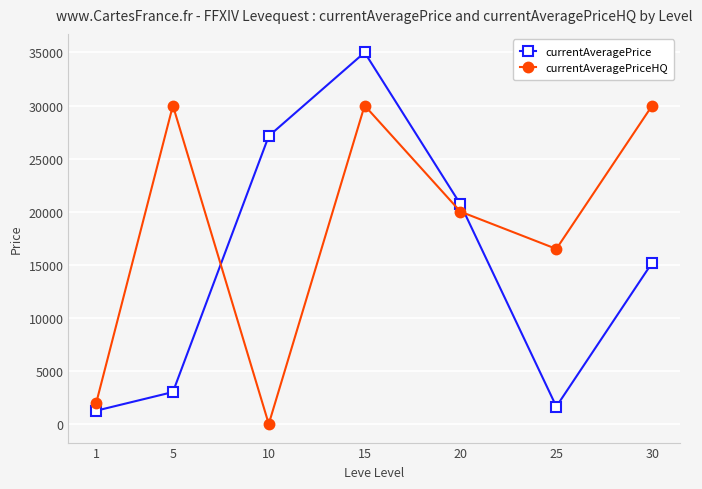

What is the difference between the currentAveragePriceHQ values at 5 and 30?

0.5